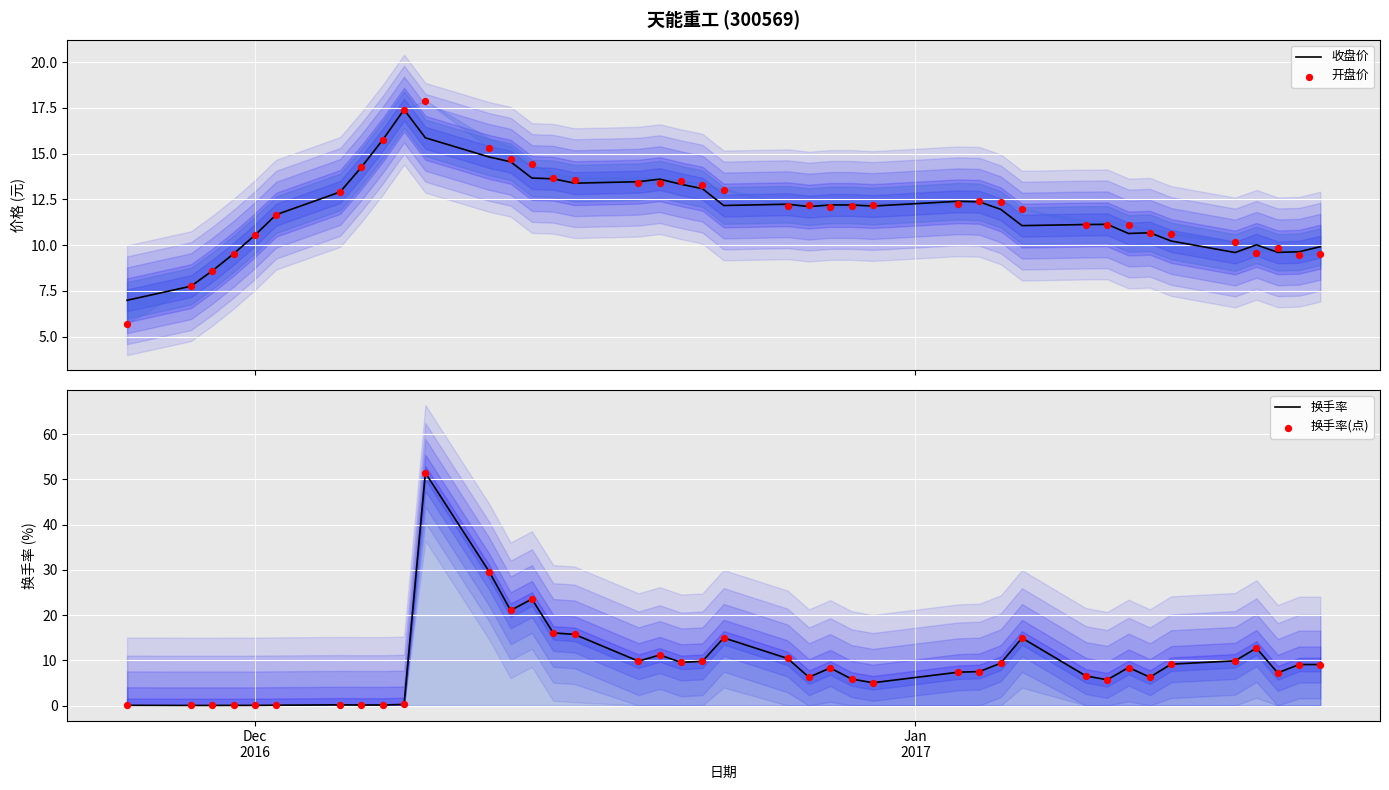

Which series contains the lowest Y value?

换手率